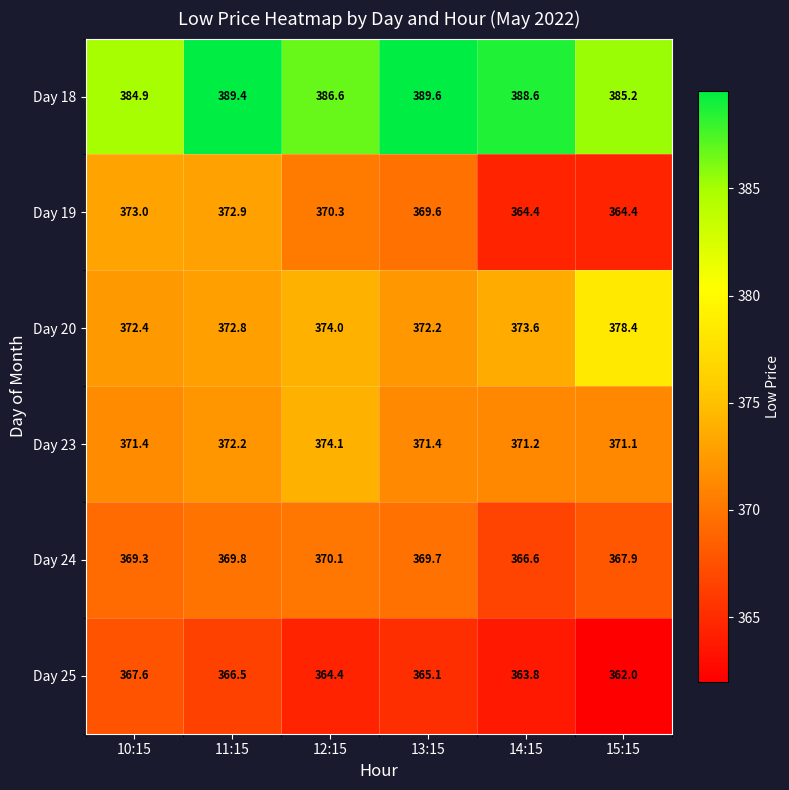

List the labels in order of Day 25 value, smallest first.

15:15, 14:15, 12:15, 13:15, 11:15, 10:15